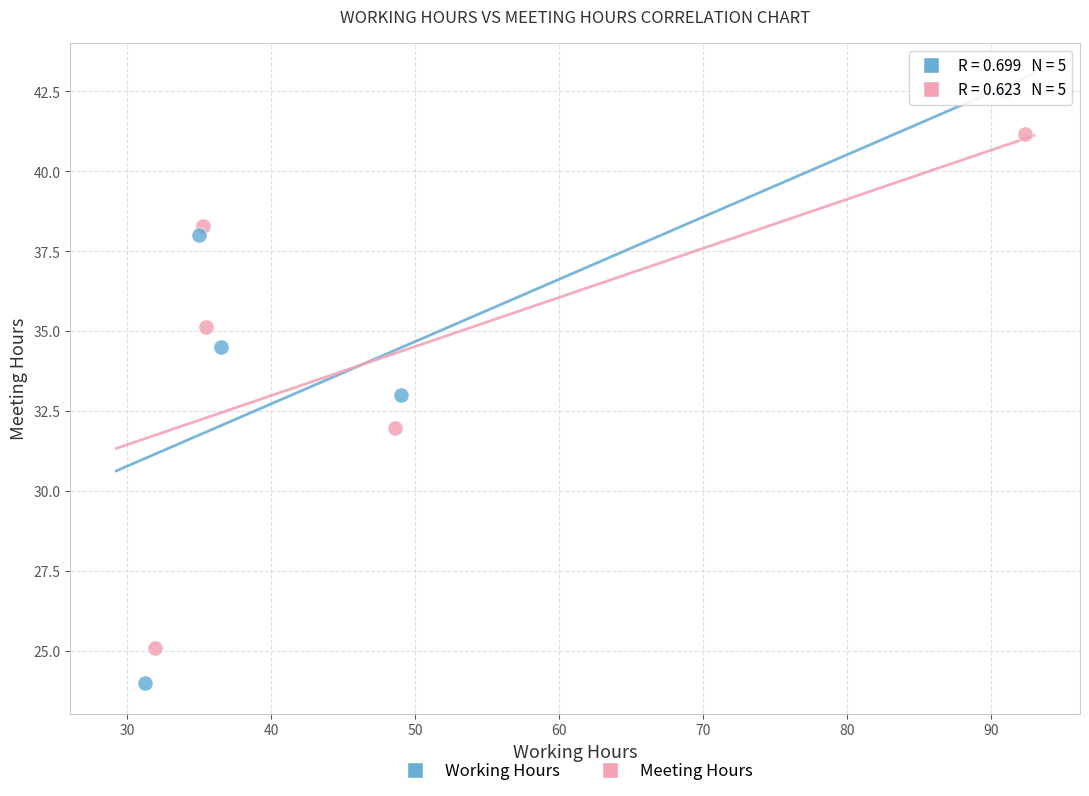

Which series contains the highest Y value?

Working Hours